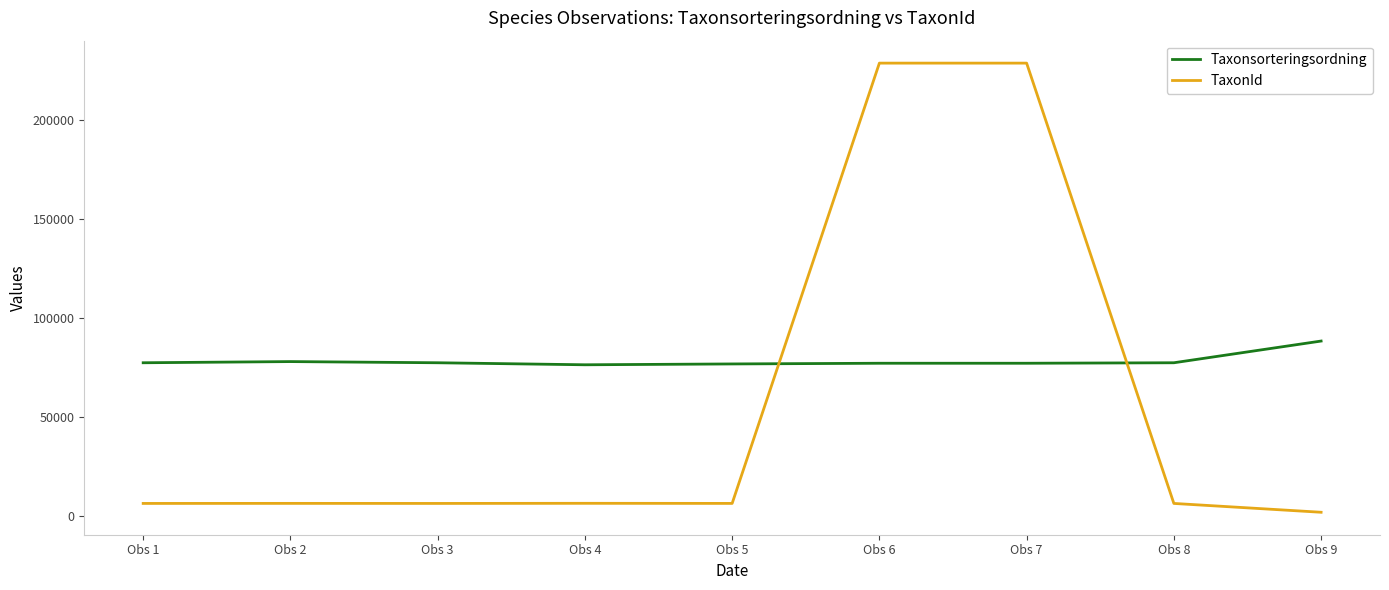

Does the chart have visible grid lines?

No